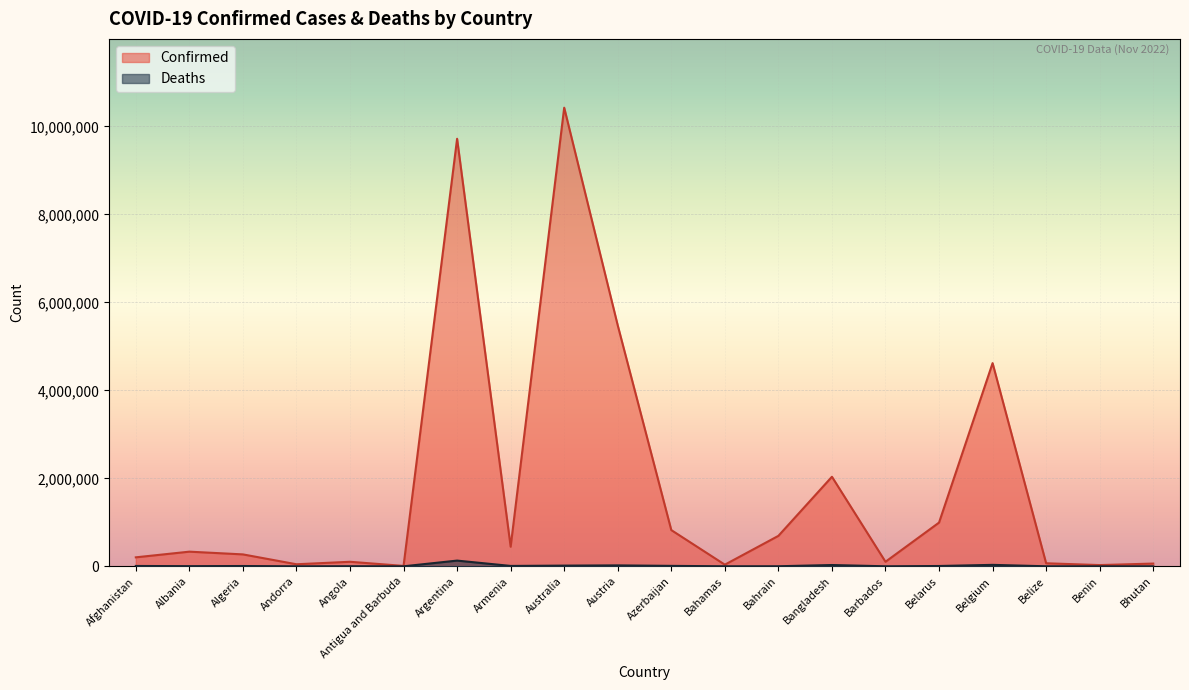

At which category is the sum across all series the highest?

Australia